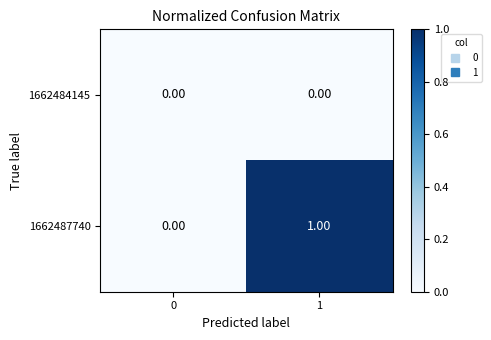

Which label corresponds to the largest value in the chart?

1